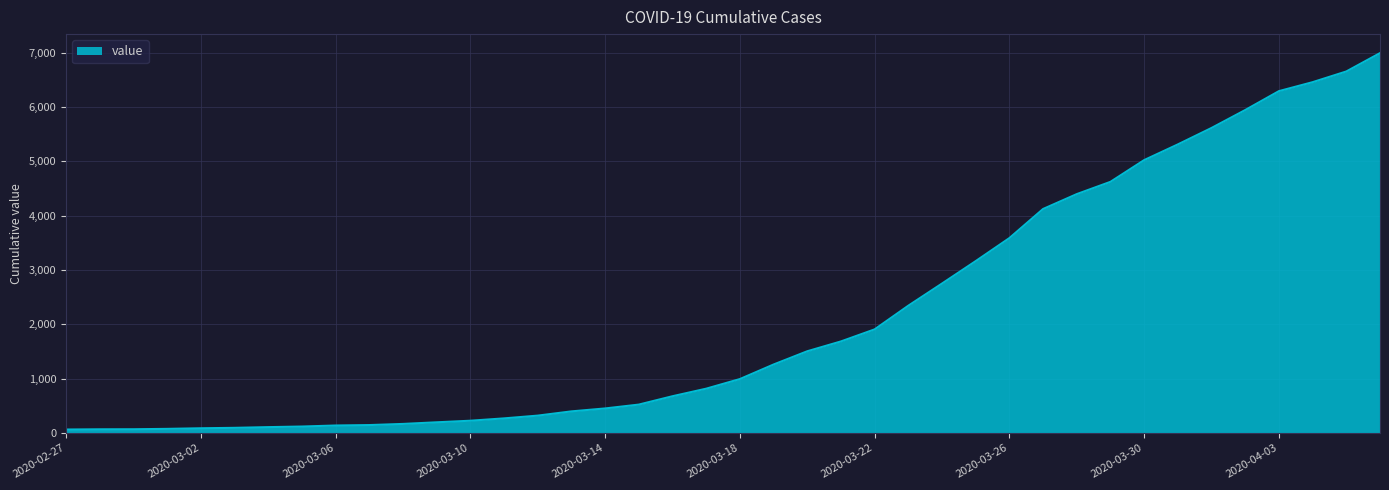

How many lines are shown in the chart?

1